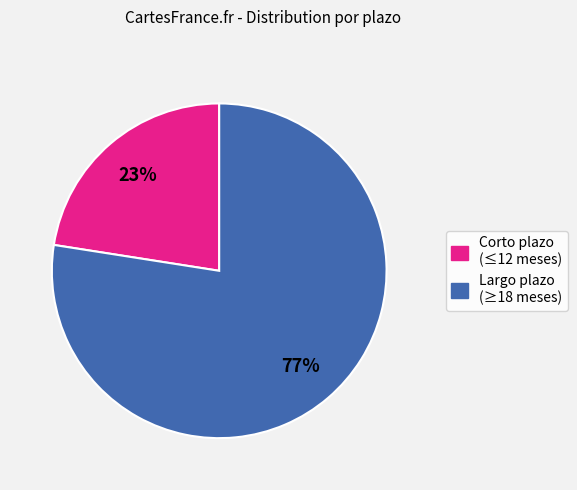

To the nearest percent, what is the average slice percentage?

50%